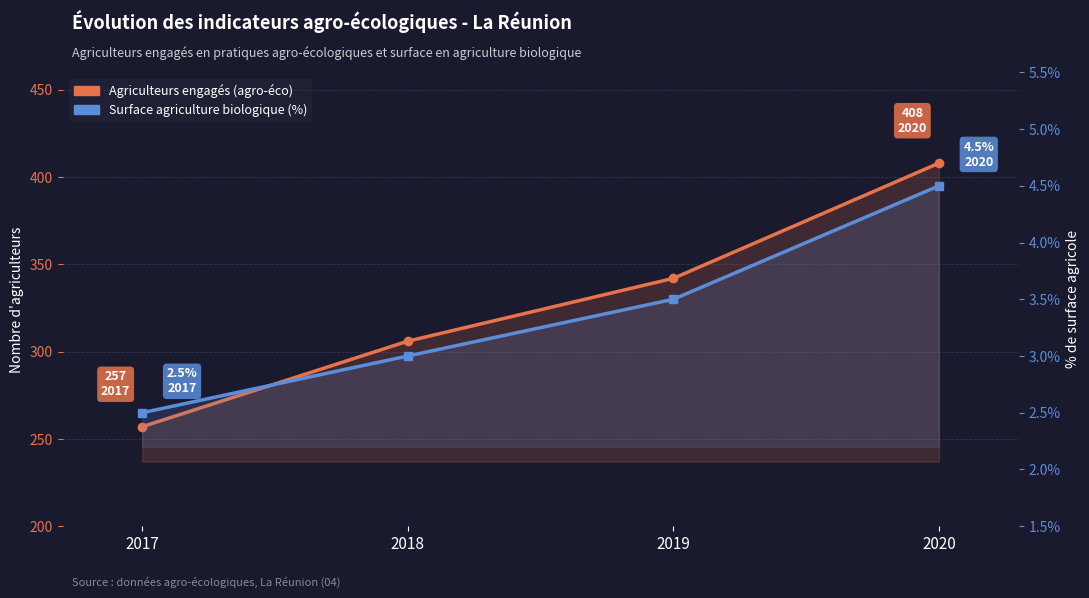

True or false: Agriculteurs engagés (agro-éco) has a value of 228.8 at 2019.

False